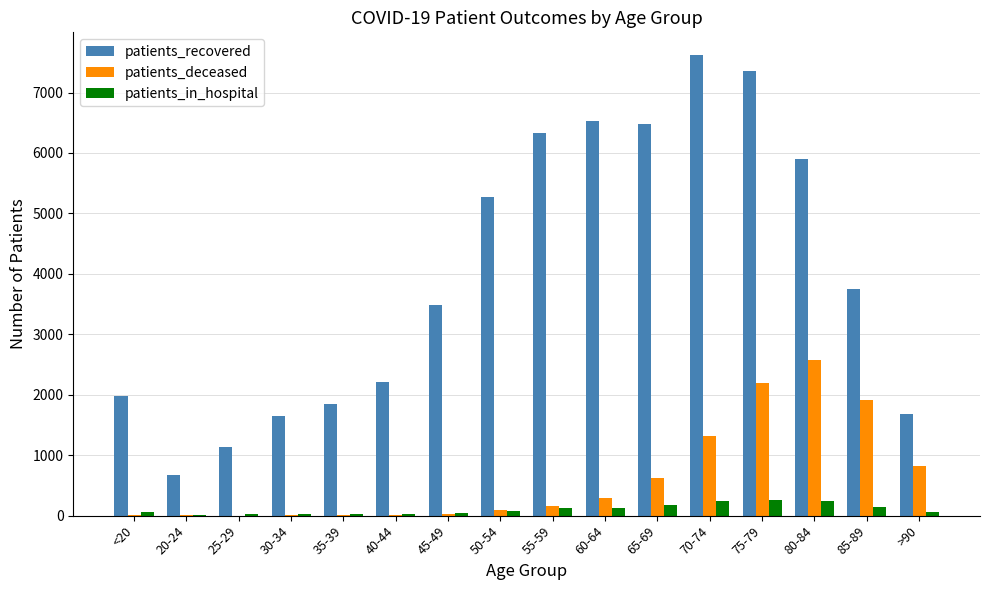

What is the greatest value displayed?

7615